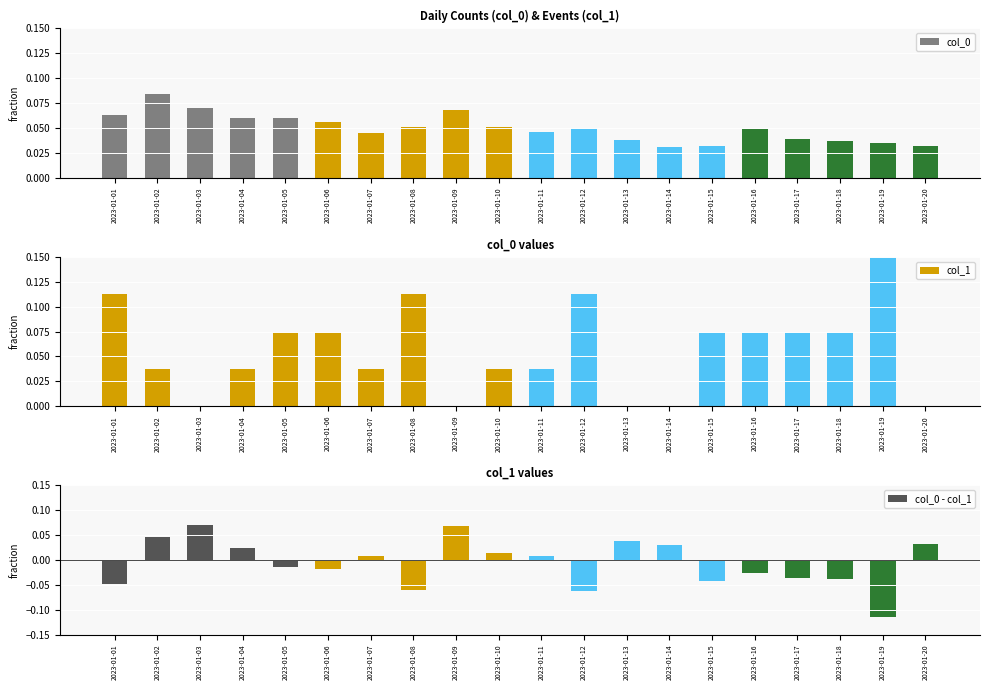

Which has a higher value, 2023-01-10 or 2023-01-03?

2023-01-03